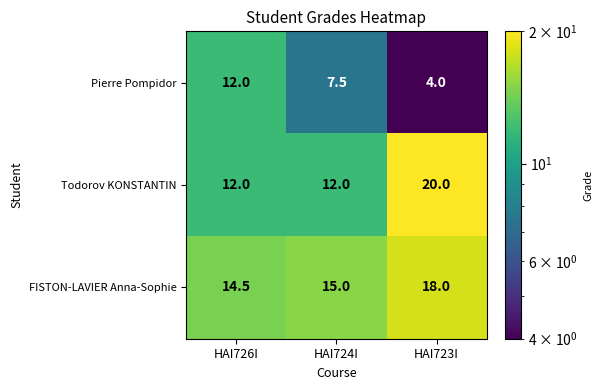

What is the sum of the Pierre Pompidor values at HAI723I and HAI726I?

16.0